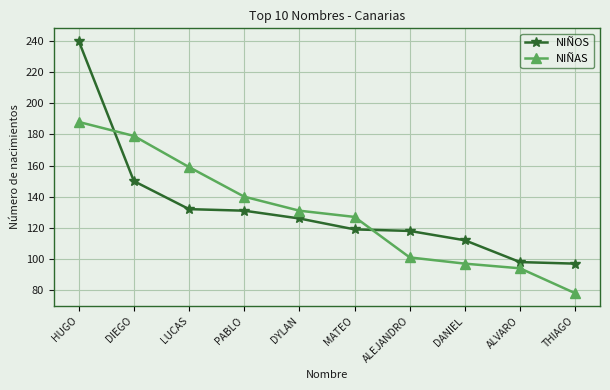

At how many categories does at least one series exceed 213?

1